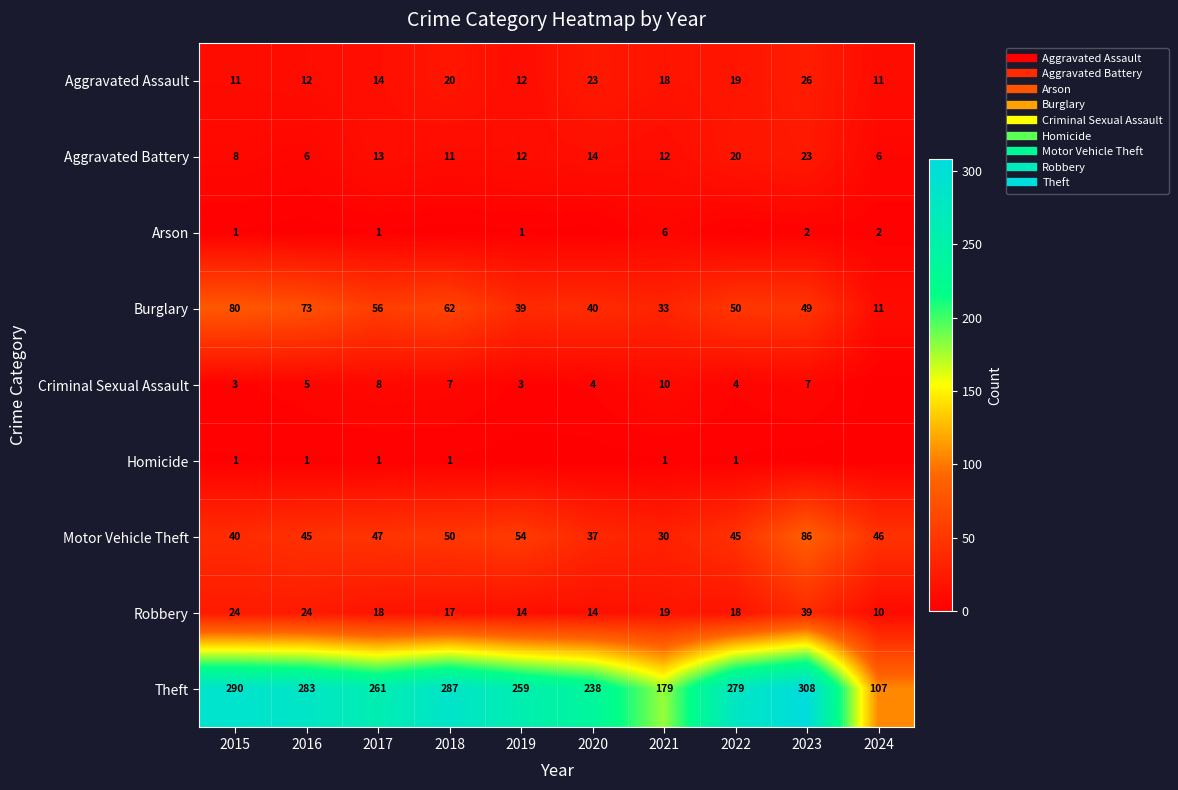

At which category does the chart reach its minimum across all series?

2016